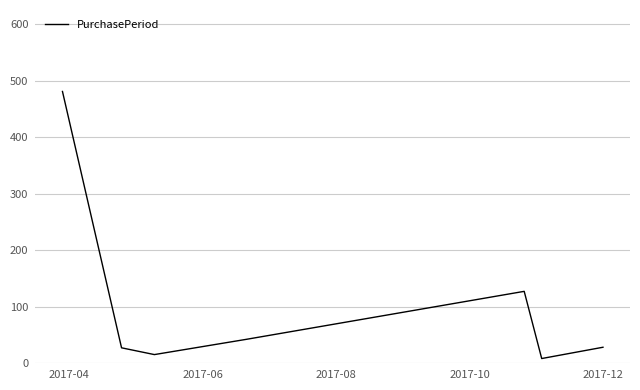

What is the greatest value displayed?

481